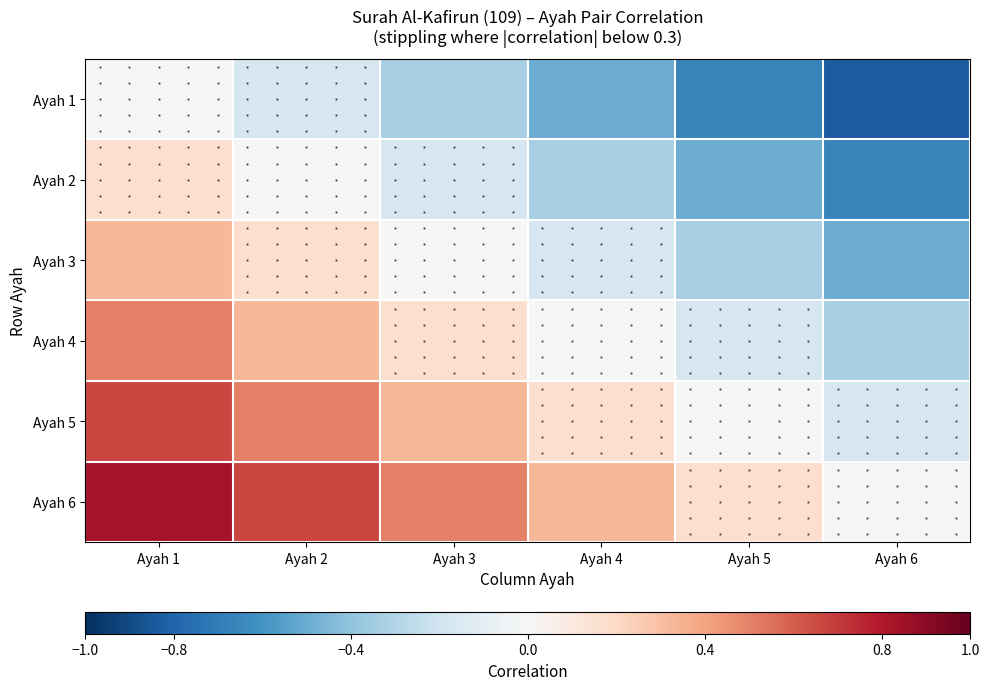

Which label corresponds to the smallest value in the chart?

Ayah 6